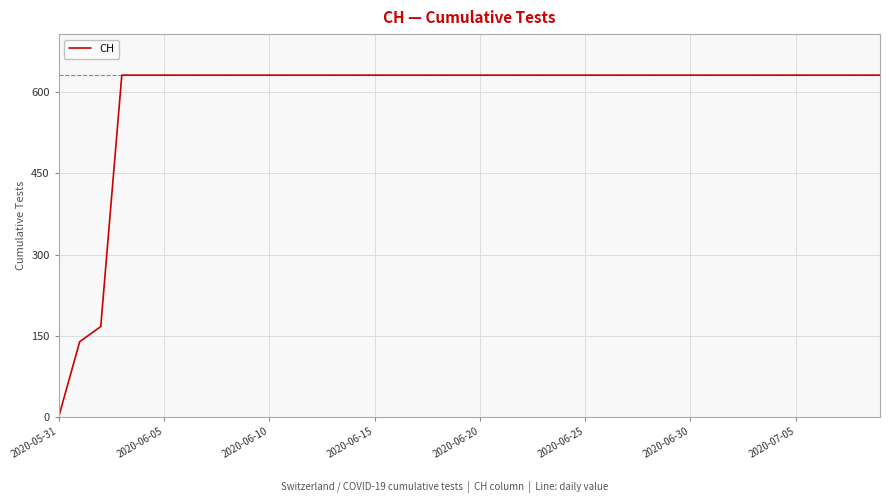

What is the maximum value shown in the chart?

631